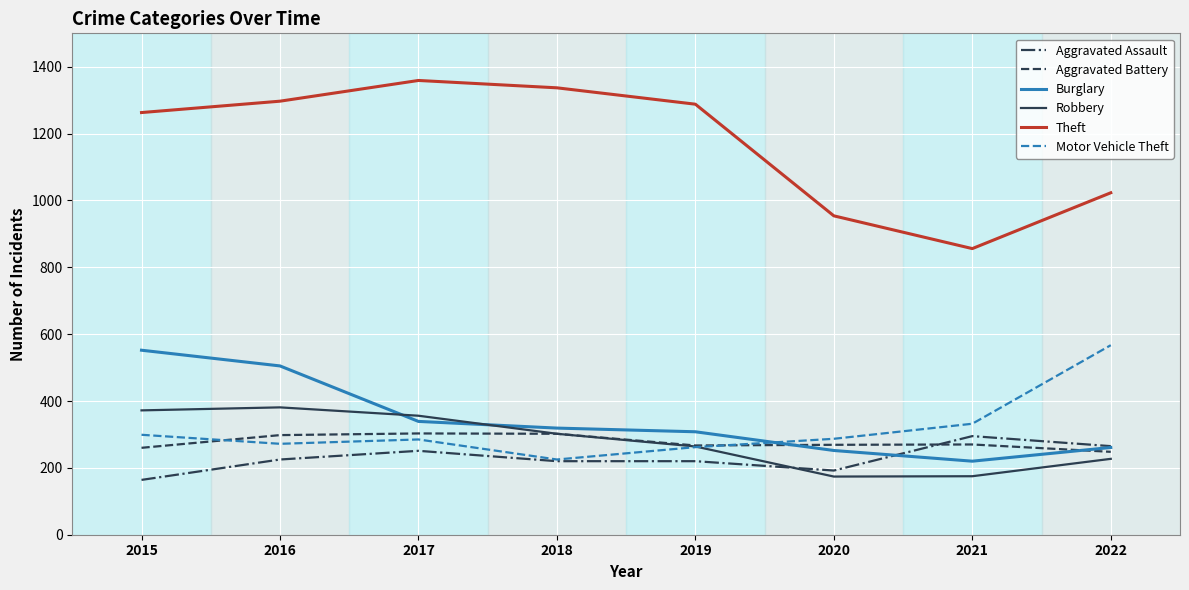

True or false: Motor Vehicle Theft has a value of 332 at 2021.

True